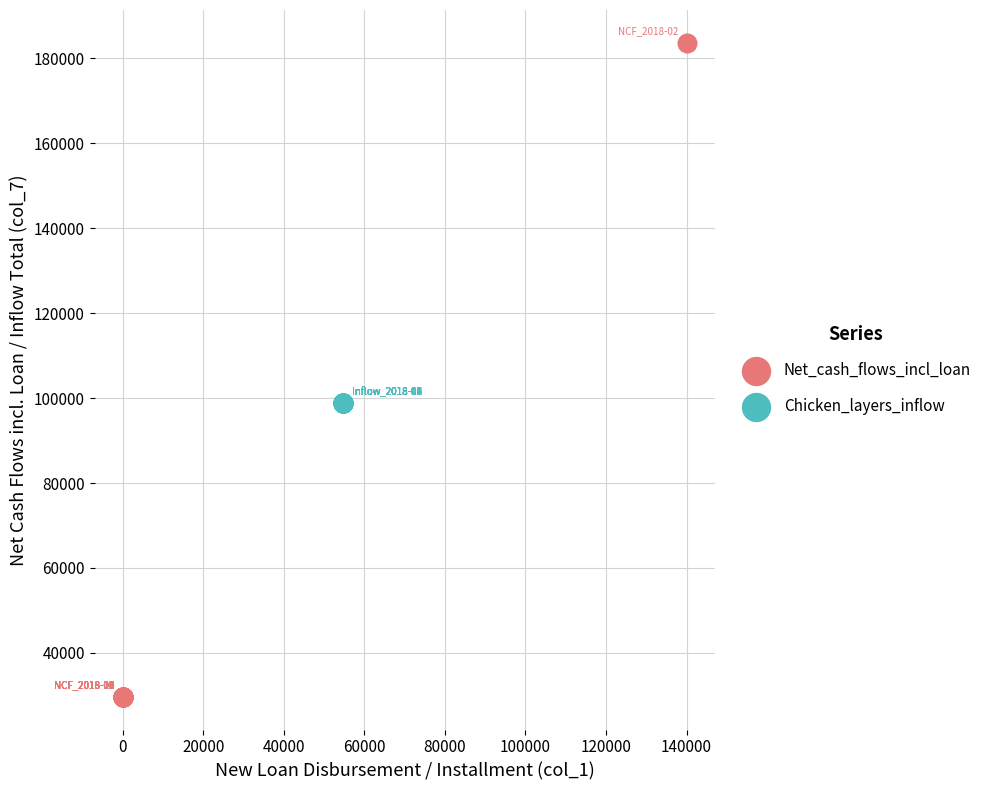

Which series reaches the maximum Y coordinate?

Net_cash_flows_incl_loan